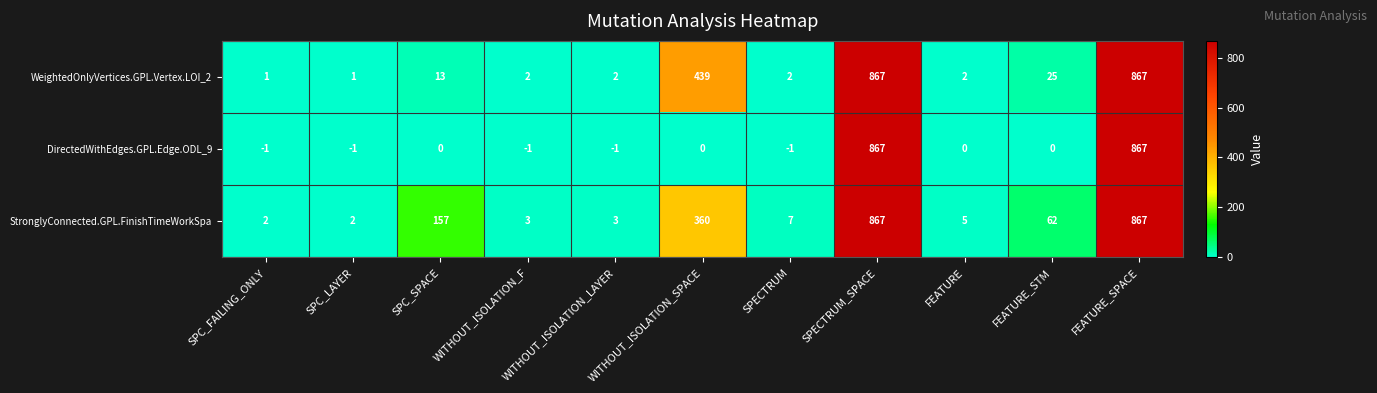

What is the sum of all StronglyConnected.GPL.FinishTimeWorkSpa values?

2335